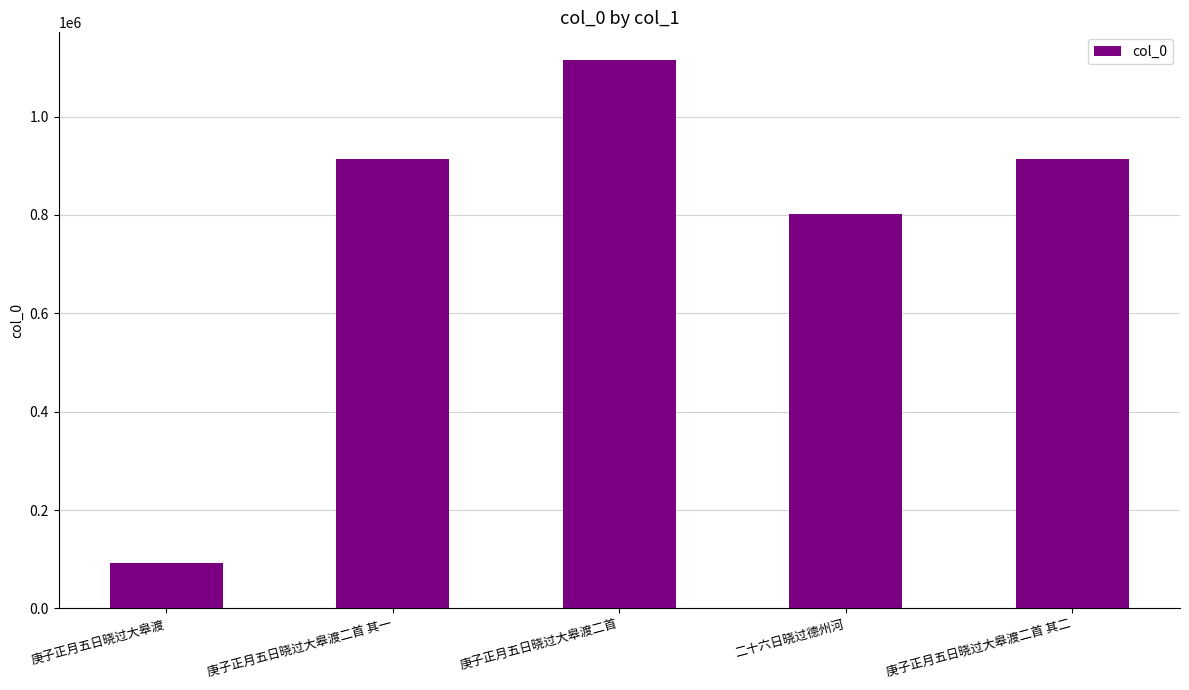

What is the maximum value shown in the chart?

1115502